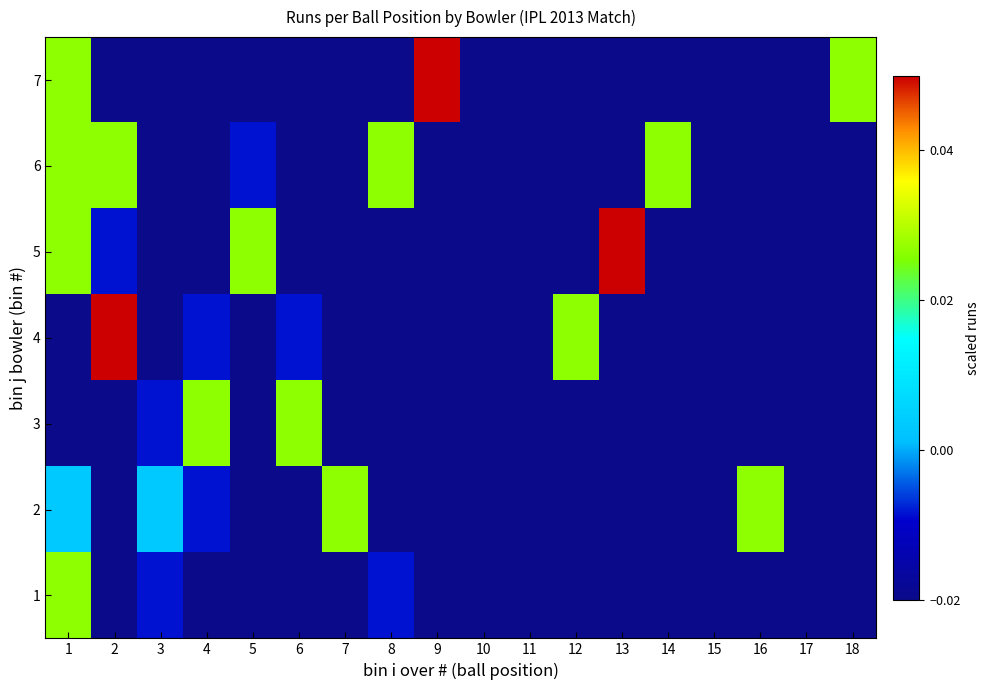

Between 7 and 14, which is larger?

7